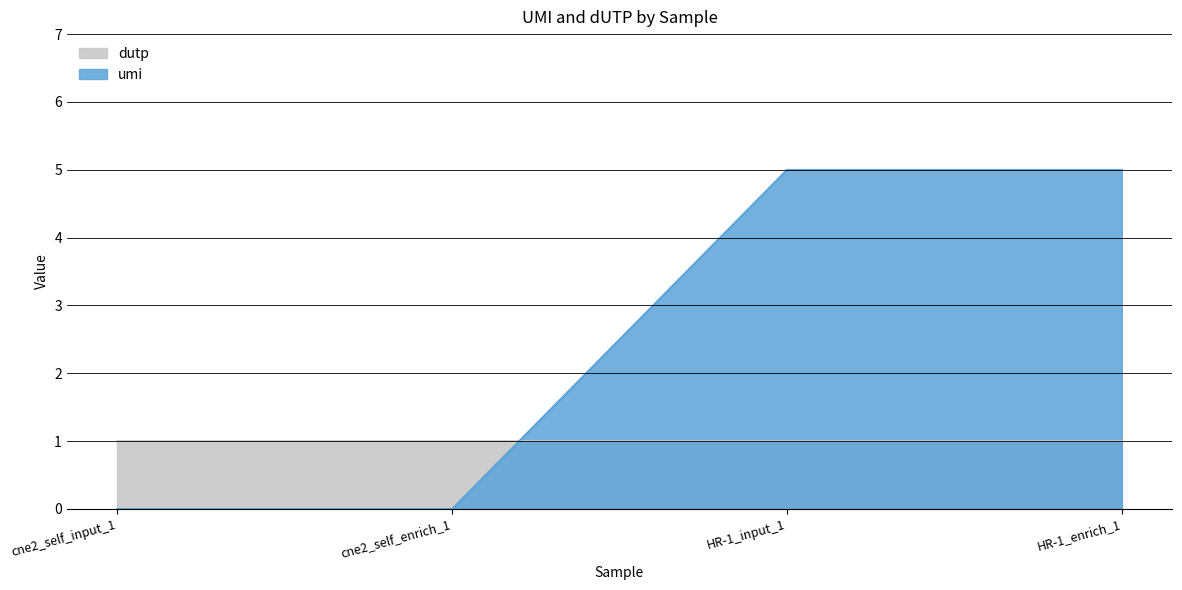

Which has a higher value, cne2_self_input_1 or cne2_self_enrich_1?

cne2_self_input_1